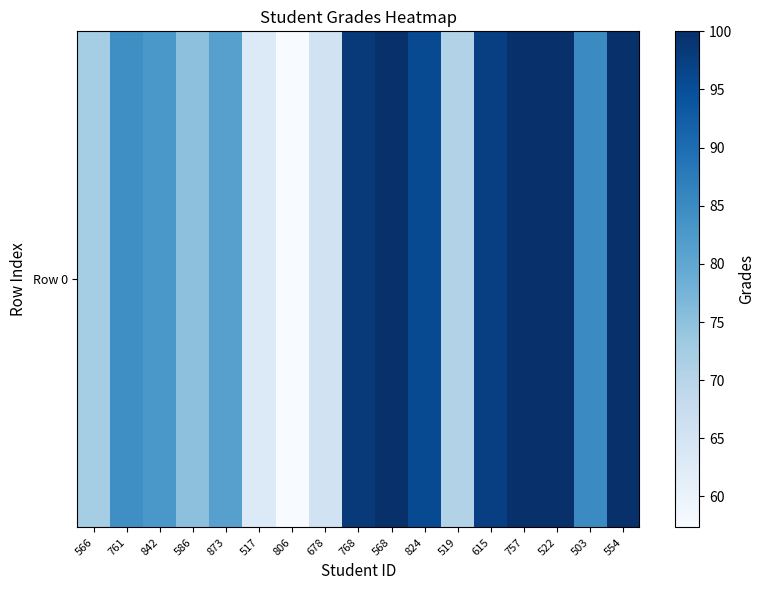

What is the change in value from 568 to 615?

-2.6